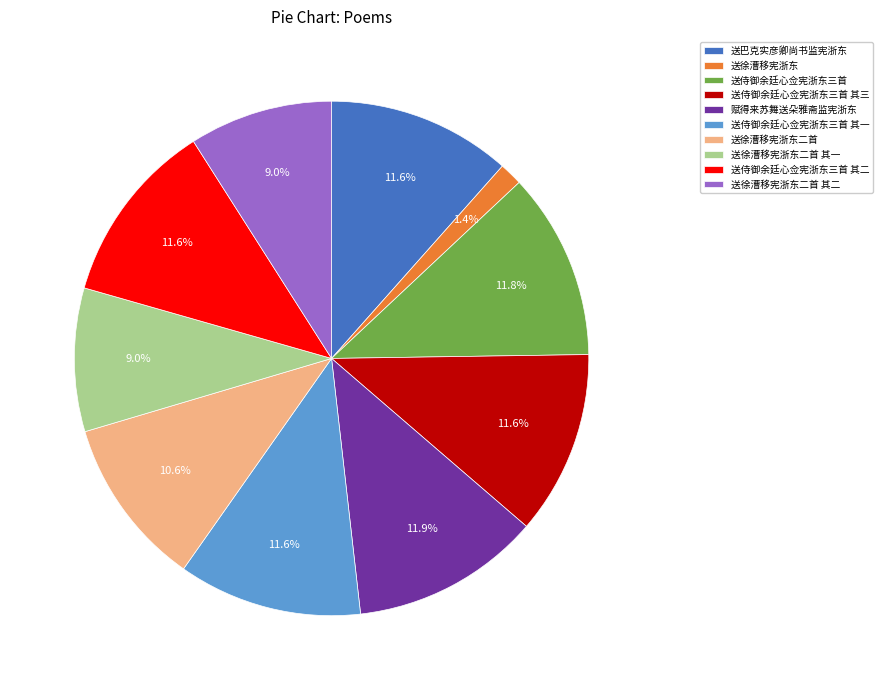

What is the smallest slice in the pie chart?

送徐漕移宪浙东